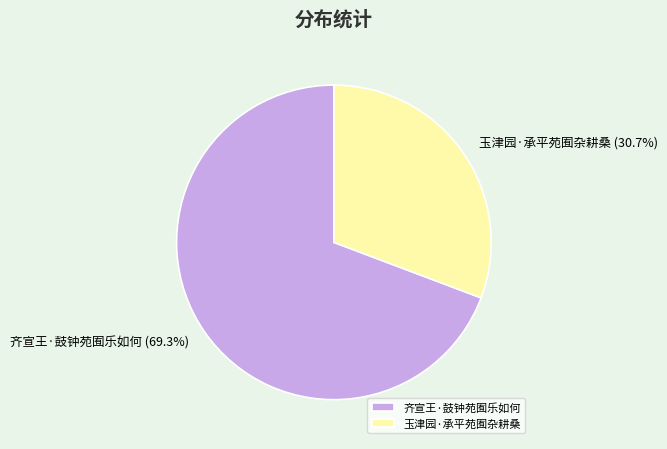

Is there a majority slice in this chart?

Yes